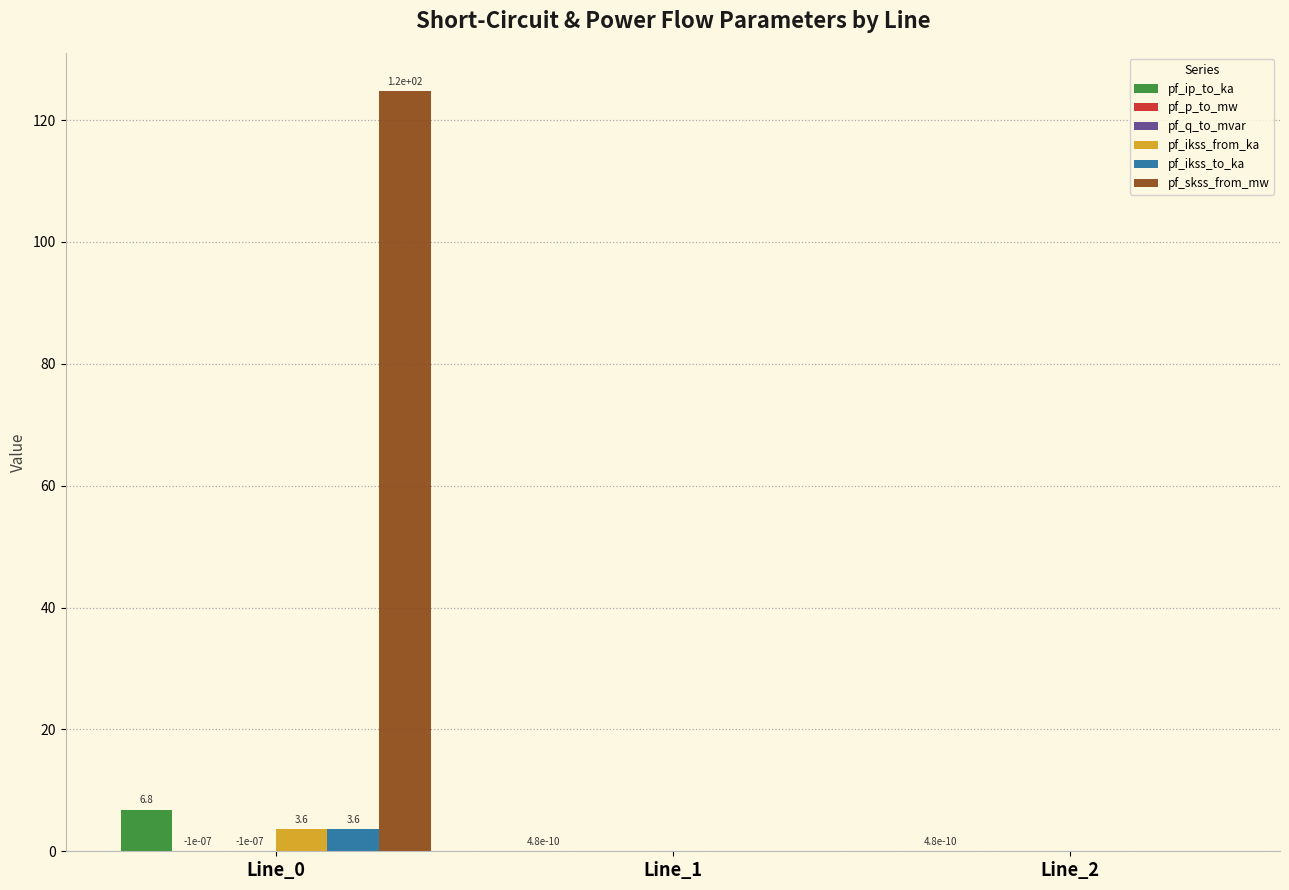

Count the number of data series in this chart.

6